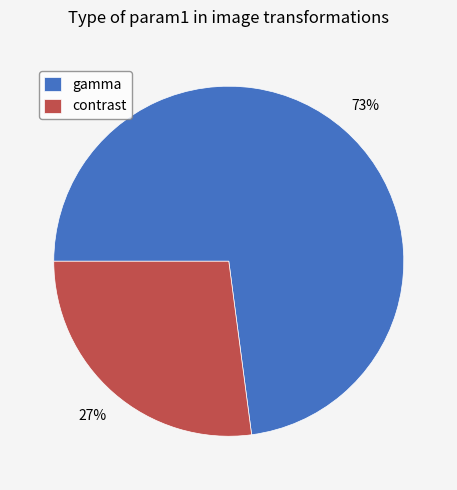

What percentage is the contrast slice, to the nearest percent?

27%